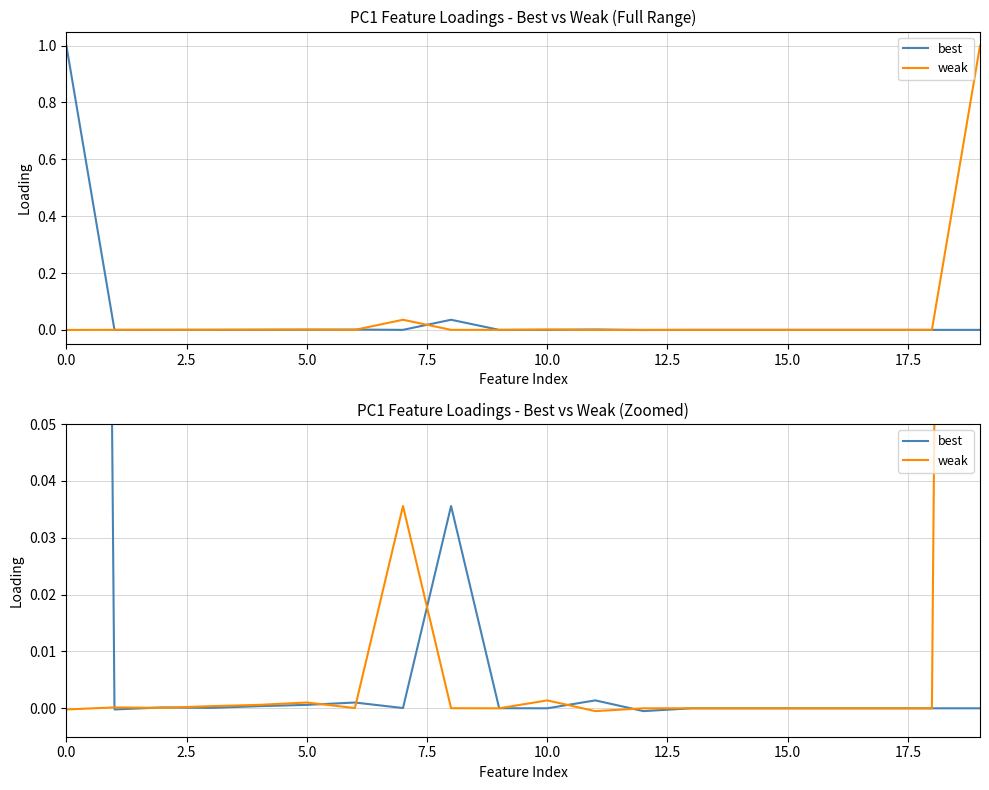

In weak, how many points are higher than both neighbors (excluding endpoints)?

4